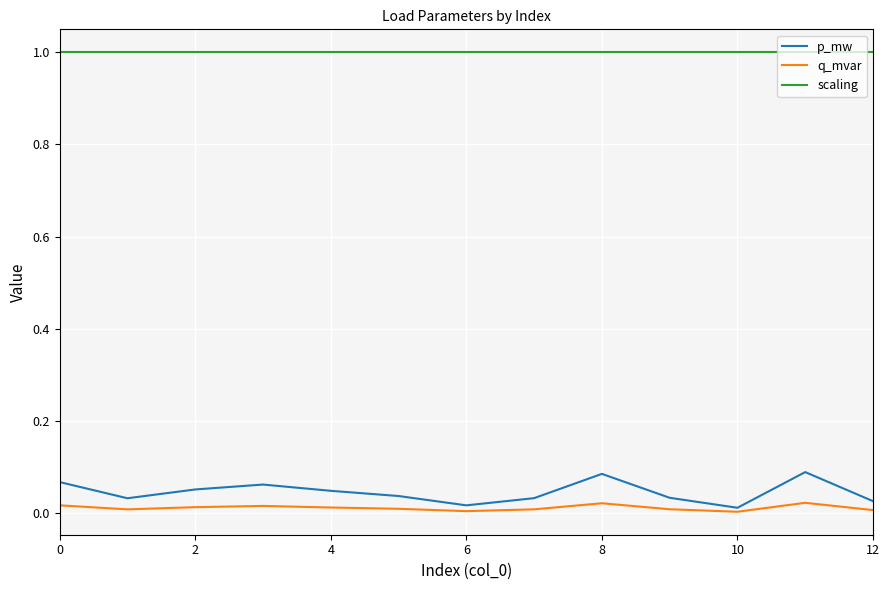

Which series has the largest total across all categories?

scaling